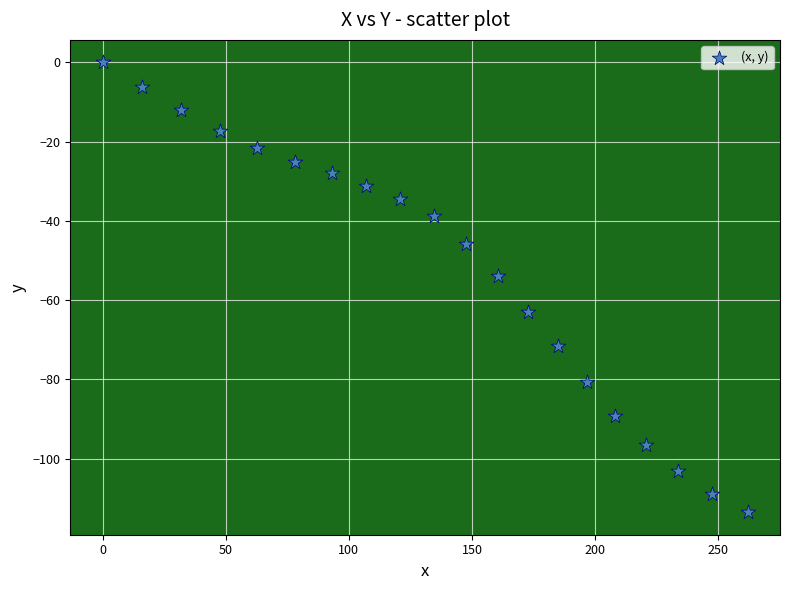

What is the range of X values (max minus min)?

262.0